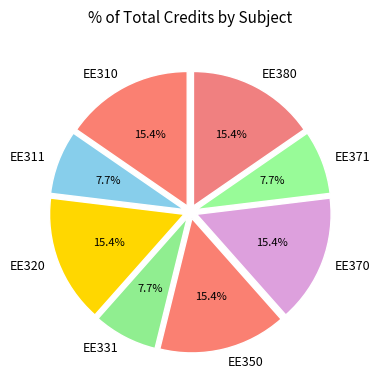

To the nearest percent, what percentage of the pie is EE350?

15%